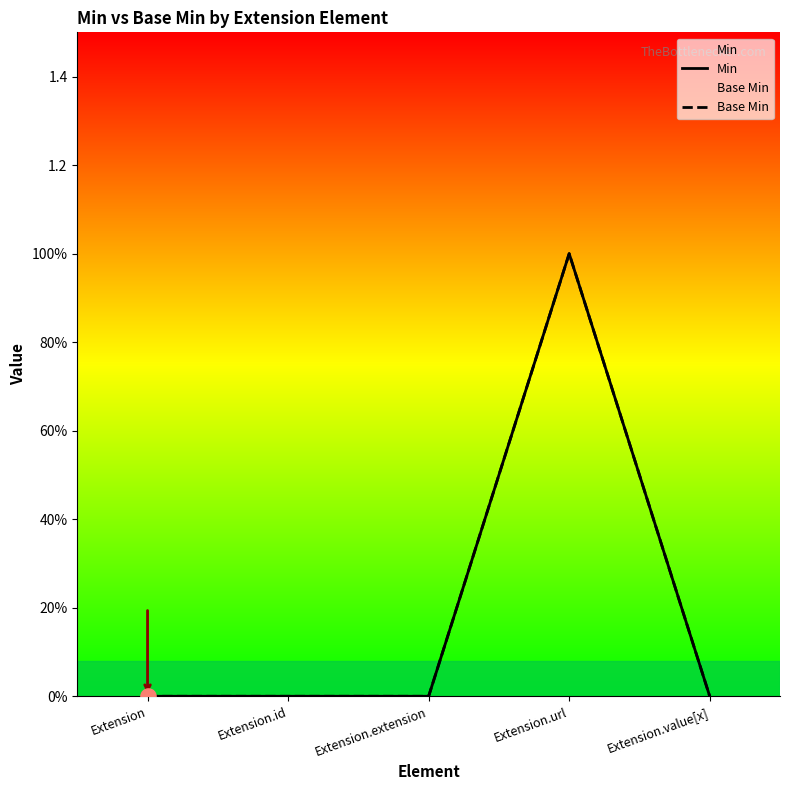

Which series reaches the maximum Y coordinate?

Min